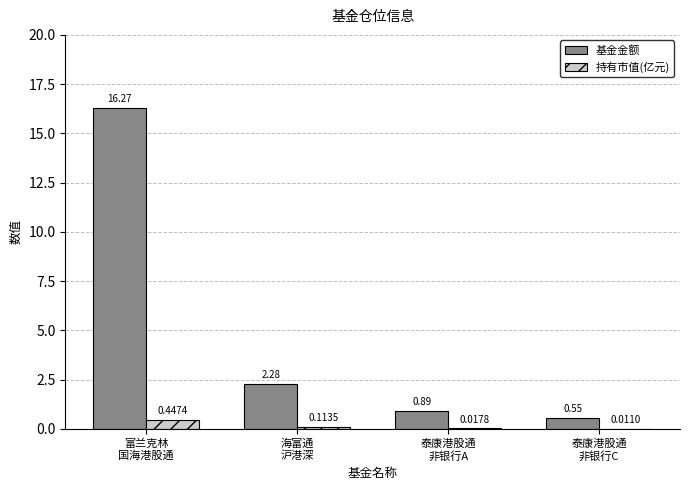

Which series has the largest total across all categories?

基金金额